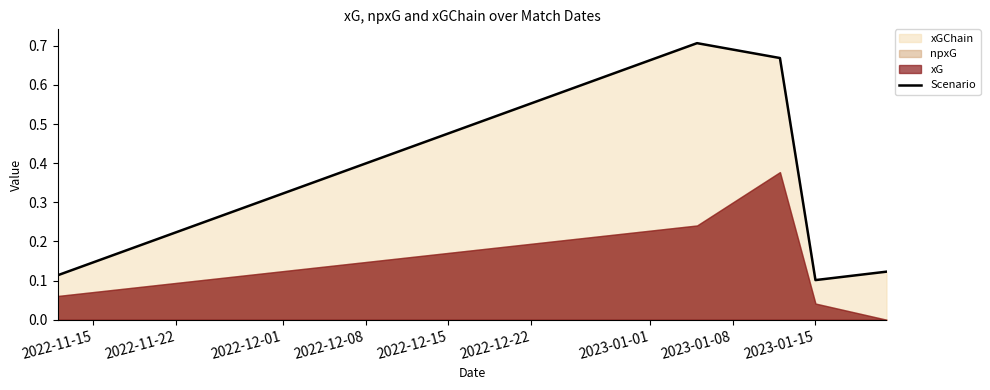

What is the label of the 5th point from the right?

2022-11-15